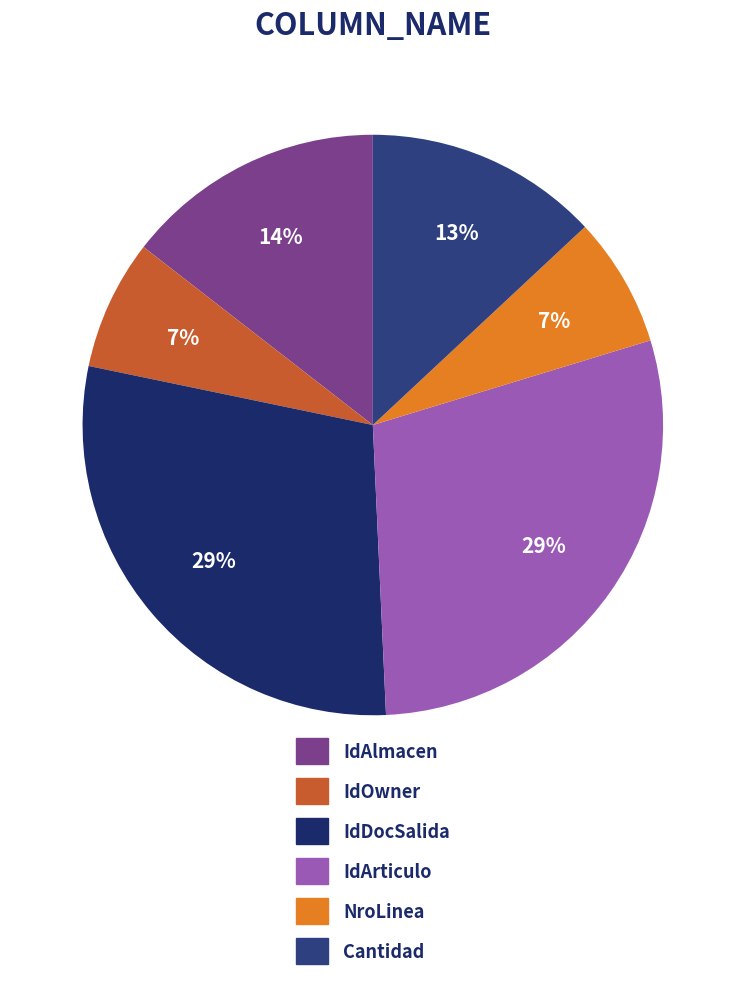

Count the number of slices in the pie.

6